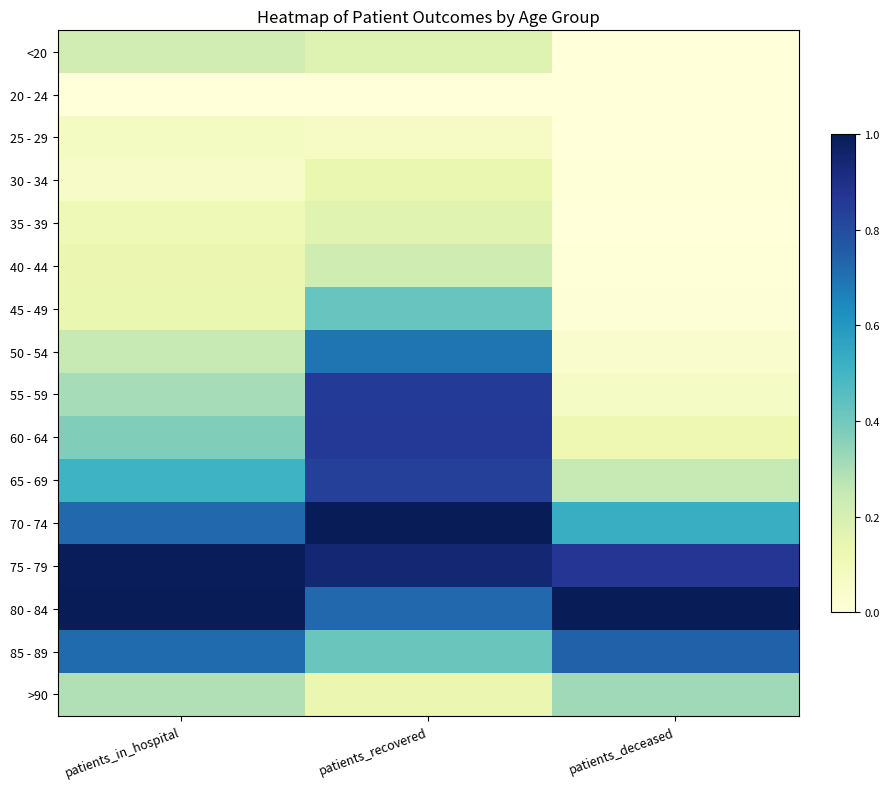

Reading right to left, transcribe all the data shown in this chart.

<20: patients_deceased=0.0	patients_recovered=0.2	patients_in_hospital=0.2
20 - 24: patients_deceased=0.0	patients_recovered=0.0	patients_in_hospital=0.0
25 - 29: patients_deceased=0.0	patients_recovered=0.1	patients_in_hospital=0.1
30 - 34: patients_deceased=0.0	patients_recovered=0.1	patients_in_hospital=0.1
35 - 39: patients_deceased=0.0	patients_recovered=0.2	patients_in_hospital=0.1
40 - 44: patients_deceased=0.0	patients_recovered=0.2	patients_in_hospital=0.1
45 - 49: patients_deceased=0.0	patients_recovered=0.4	patients_in_hospital=0.1
50 - 54: patients_deceased=0.0	patients_recovered=0.7	patients_in_hospital=0.2
55 - 59: patients_deceased=0.1	patients_recovered=0.9	patients_in_hospital=0.3
60 - 64: patients_deceased=0.1	patients_recovered=0.9	patients_in_hospital=0.4
65 - 69: patients_deceased=0.2	patients_recovered=0.8	patients_in_hospital=0.5
70 - 74: patients_deceased=0.5	patients_recovered=1.0	patients_in_hospital=0.7
75 - 79: patients_deceased=0.9	patients_recovered=0.9	patients_in_hospital=1.0
80 - 84: patients_deceased=1.0	patients_recovered=0.7	patients_in_hospital=1.0
85 - 89: patients_deceased=0.7	patients_recovered=0.4	patients_in_hospital=0.7
>90: patients_deceased=0.3	patients_recovered=0.1	patients_in_hospital=0.3